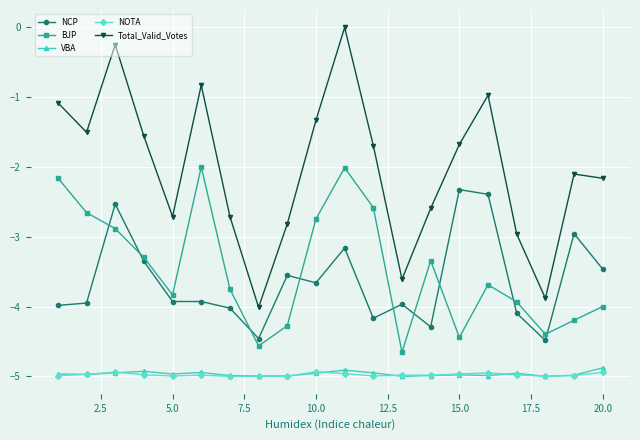

What is the lowest value of the BJP series?

-4.7